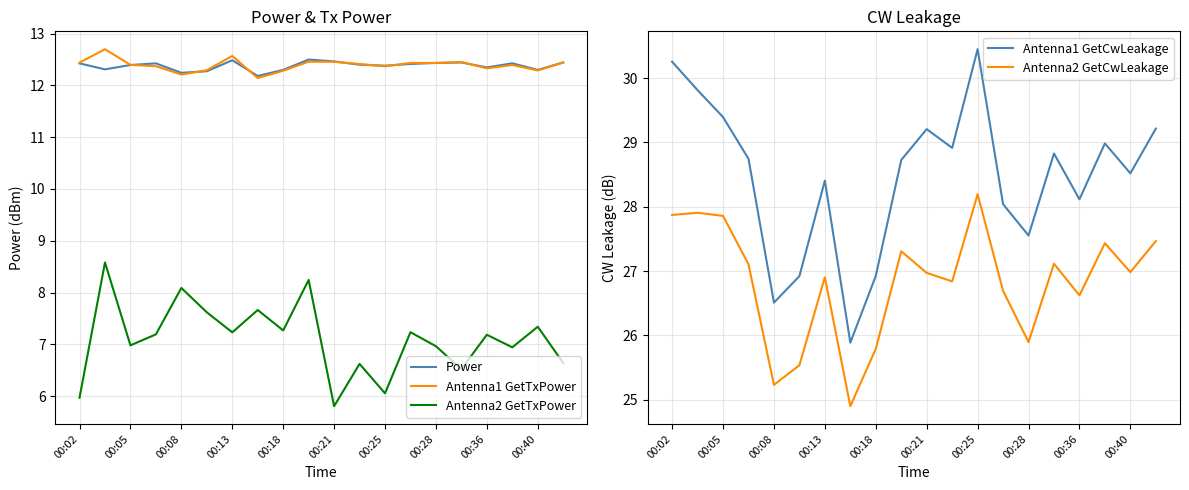

What is the highest value of the Antenna1 GetTxPower series?

12.7